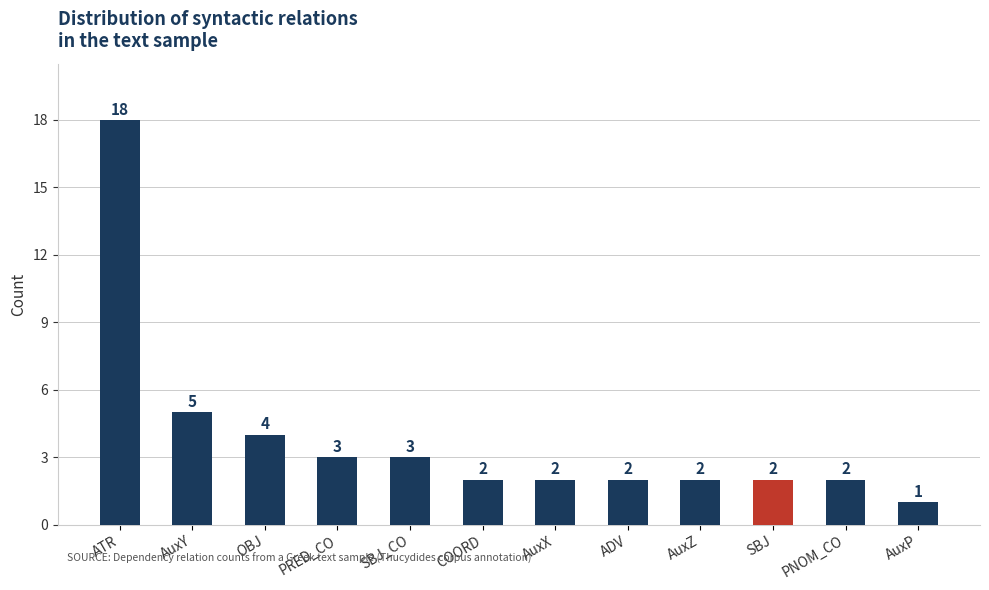

The chart shows a value of 2 at SBJ. True or false?

True